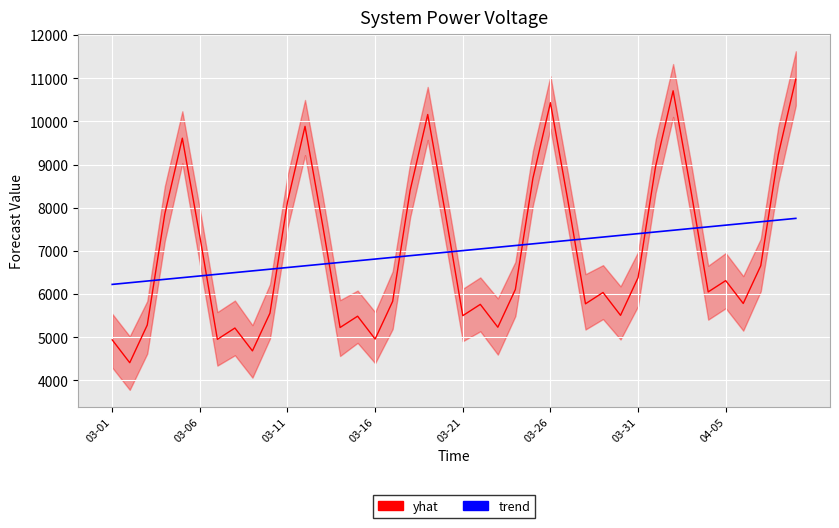

Read the trend value at 37.

7676.3